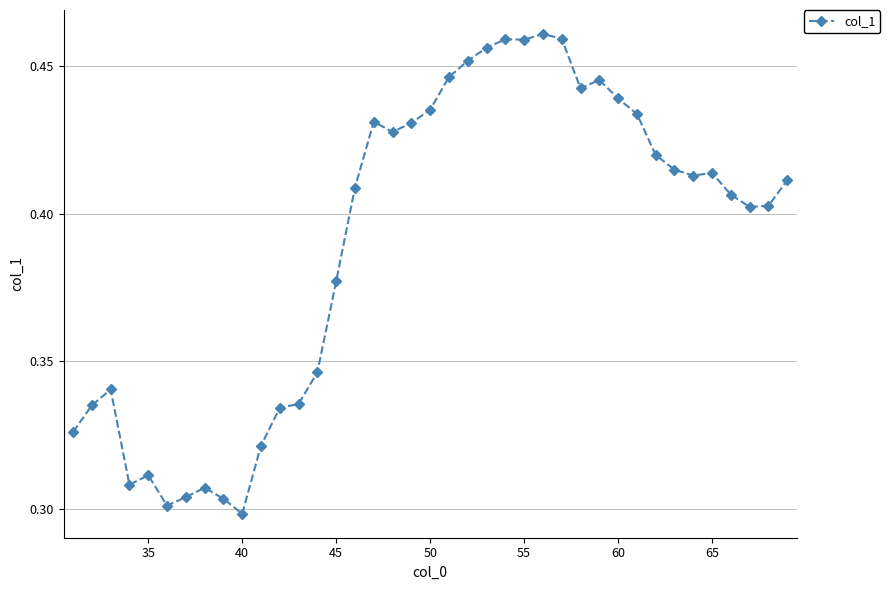

Does the chart display data point markers on the line(s)?

Yes